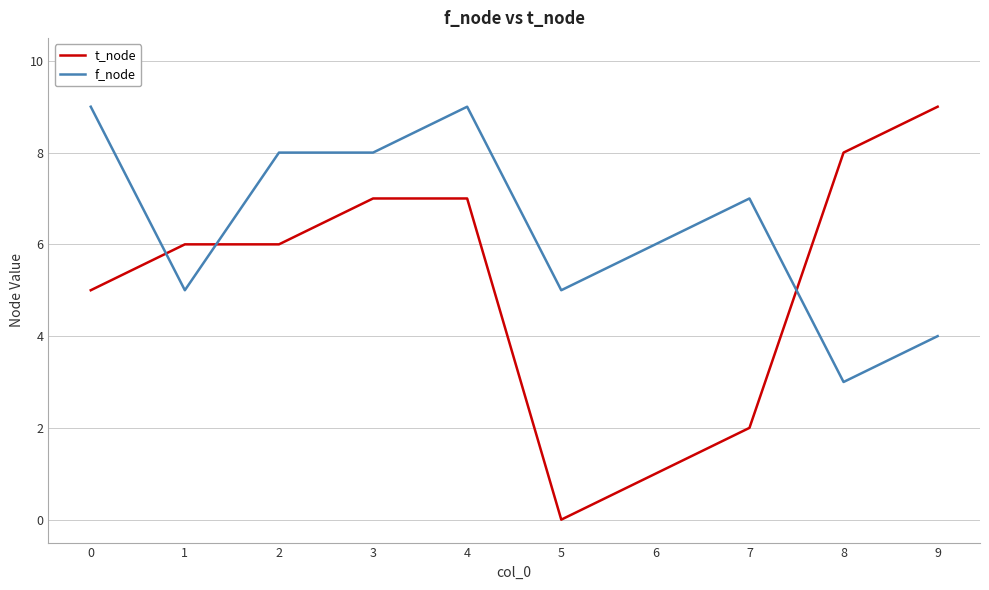

How many positive values does the t_node series have?

9